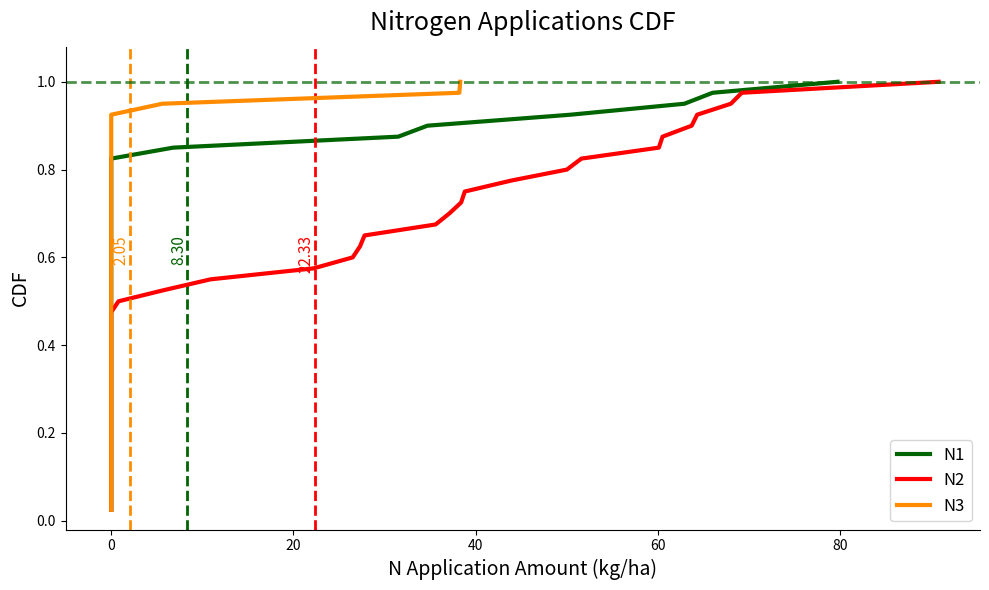

What is the greatest value displayed?

1.0